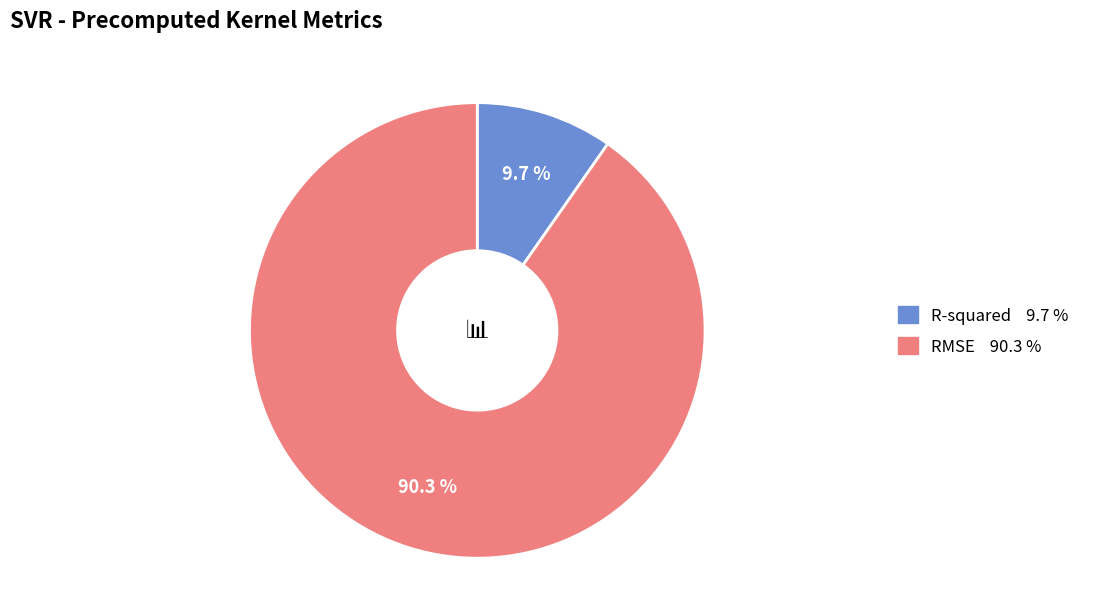

Which slice is the smallest?

R-squared